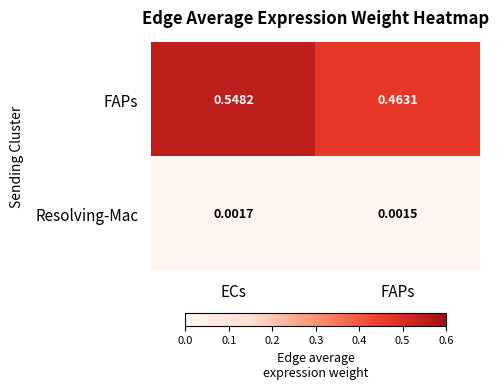

Where is Resolving-Mac nearest to the value 0?

FAPs